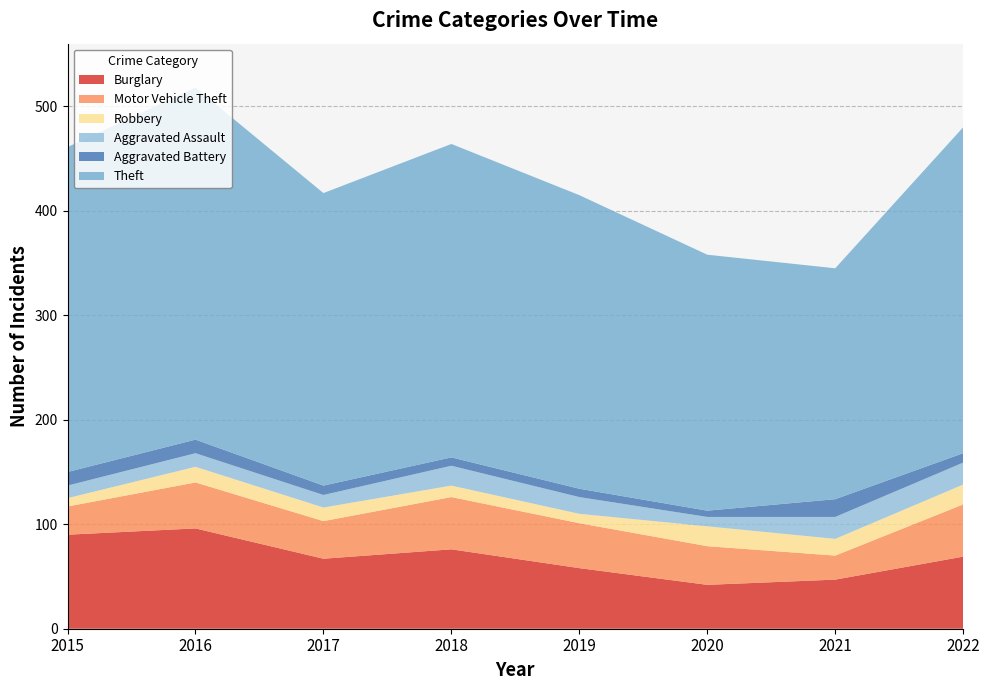

Reading right to left, list all the values displayed in this chart.

Burglary: 2022=69	2021=47	2020=42	2019=58	2018=76	2017=67	2016=96	2015=90
Motor Vehicle Theft: 2022=50	2021=23	2020=37	2019=43	2018=50	2017=36	2016=44	2015=27
Robbery: 2022=19	2021=16	2020=19	2019=9	2018=11	2017=13	2016=15	2015=8
Aggravated Assault: 2022=21	2021=21	2020=9	2019=16	2018=19	2017=12	2016=13	2015=12
Aggravated Battery: 2022=9	2021=17	2020=6	2019=8	2018=8	2017=9	2016=13	2015=13
Theft: 2022=312	2021=221	2020=245	2019=281	2018=300	2017=280	2016=337	2015=311